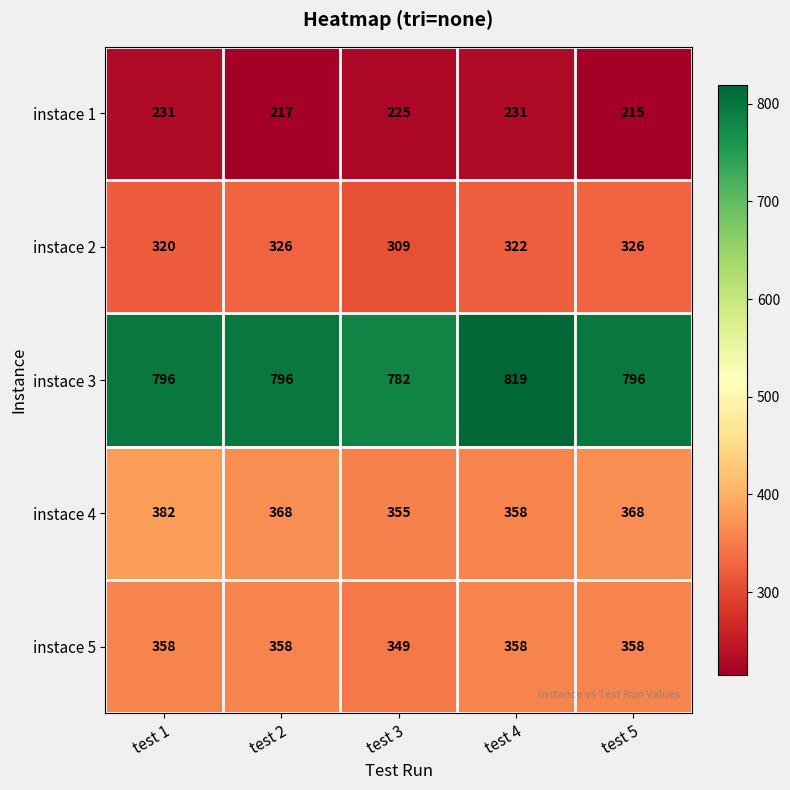

True or false: instace 2 has a value of 114 at test 2.

False